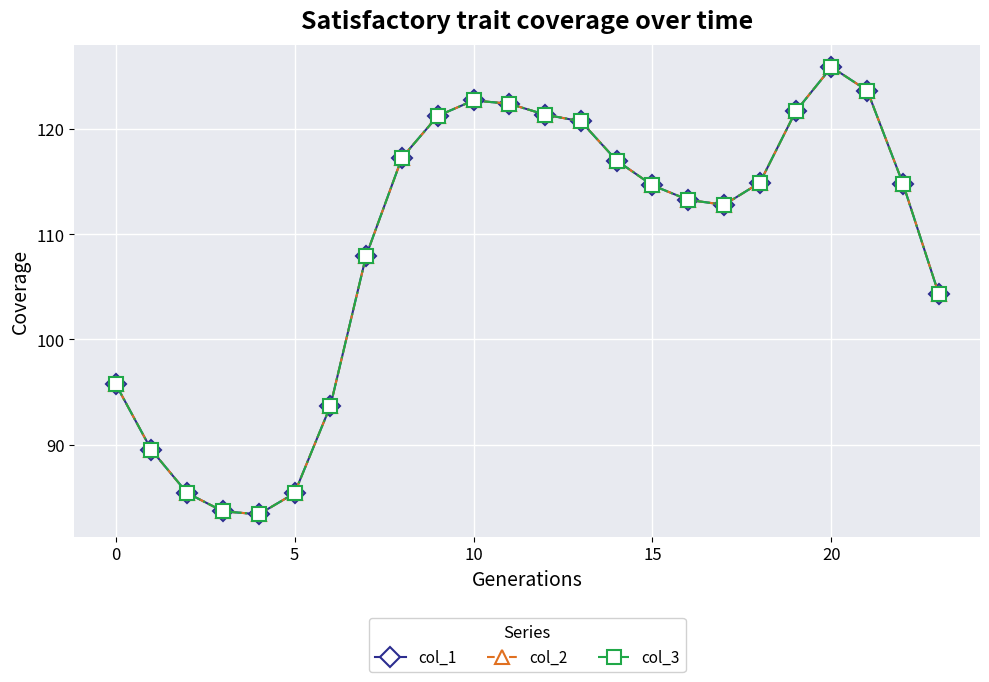

Reading right to left, extract all data points from this chart.

col_1: 104.3	114.8	123.6	125.9	121.7	114.9	112.8	113.3	114.6	117.0	120.7	121.4	122.4	122.7	121.2	117.3	107.9	93.7	85.4	83.4	83.7	85.4	89.5	95.8
col_2: 104.3	114.8	123.6	125.9	121.7	114.9	112.8	113.3	114.6	117.0	120.7	121.4	122.4	122.7	121.2	117.3	107.9	93.7	85.4	83.4	83.7	85.4	89.5	95.8
col_3: 104.3	114.8	123.6	125.9	121.7	114.9	112.8	113.3	114.6	117.0	120.7	121.4	122.4	122.7	121.2	117.3	107.9	93.7	85.4	83.4	83.7	85.4	89.5	95.8